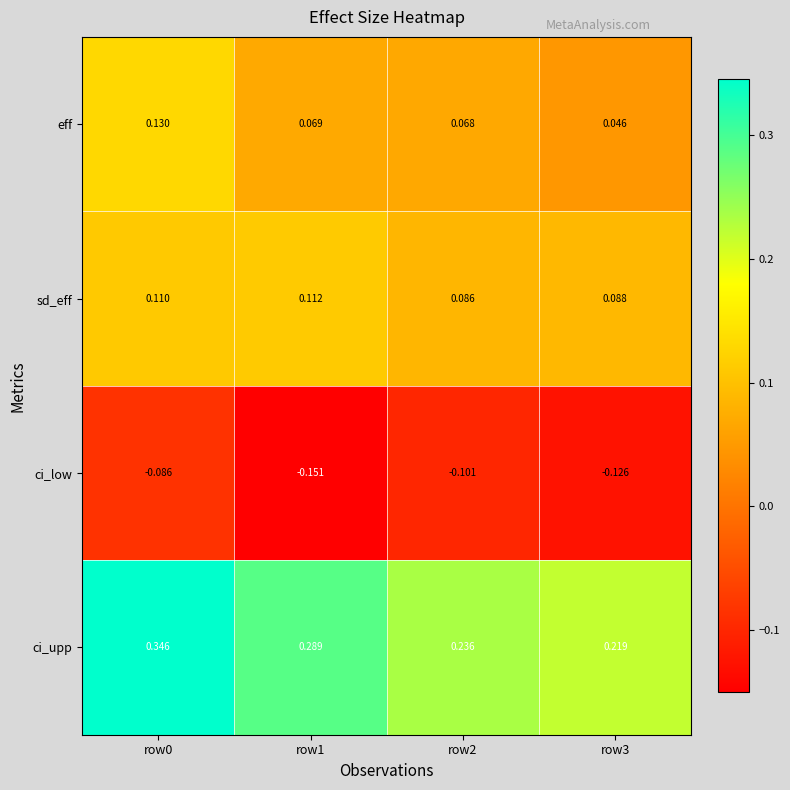

Between row1 and row3, which series saw the biggest shift?

ci_upp